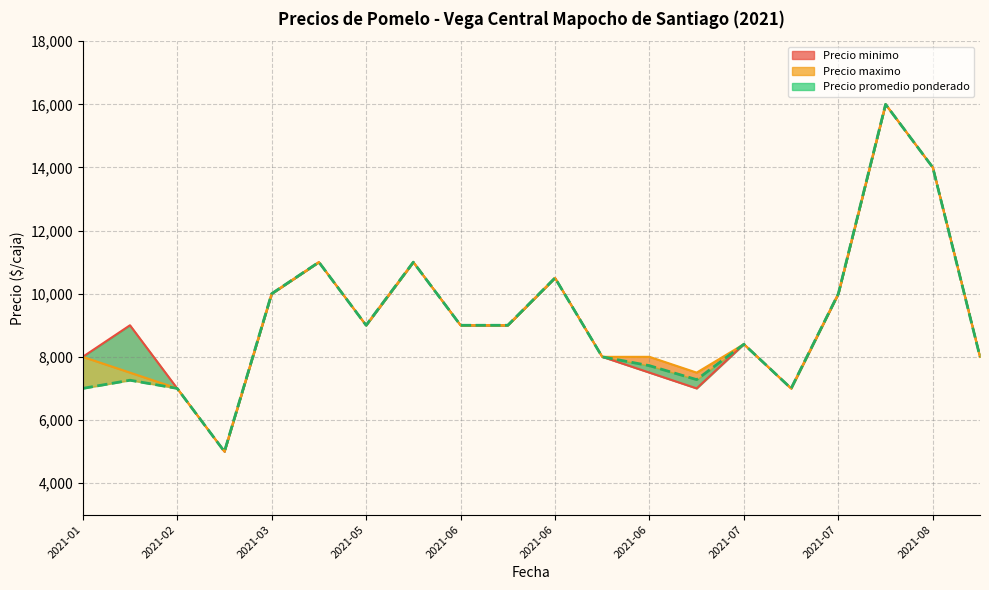

True or false: Precio promedio ponderado has more than 1 points higher than both neighbors.

True